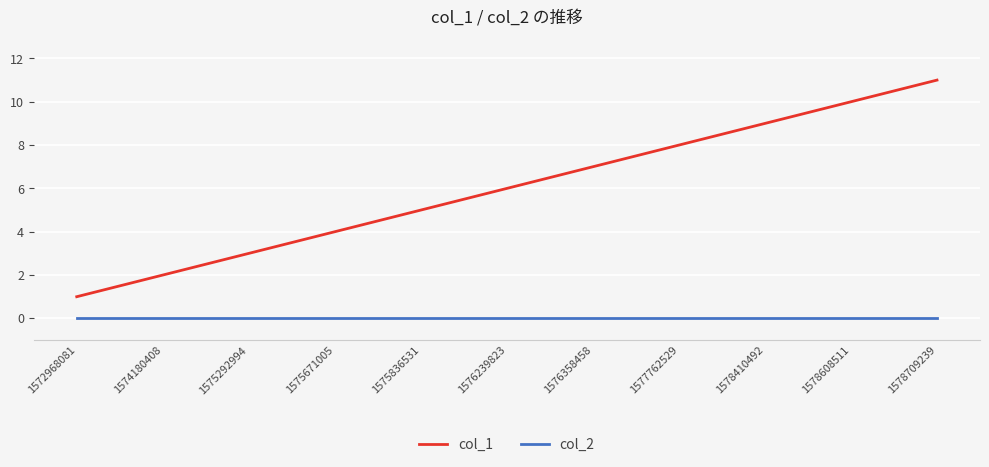

Which series has the widest spread of values?

col_1